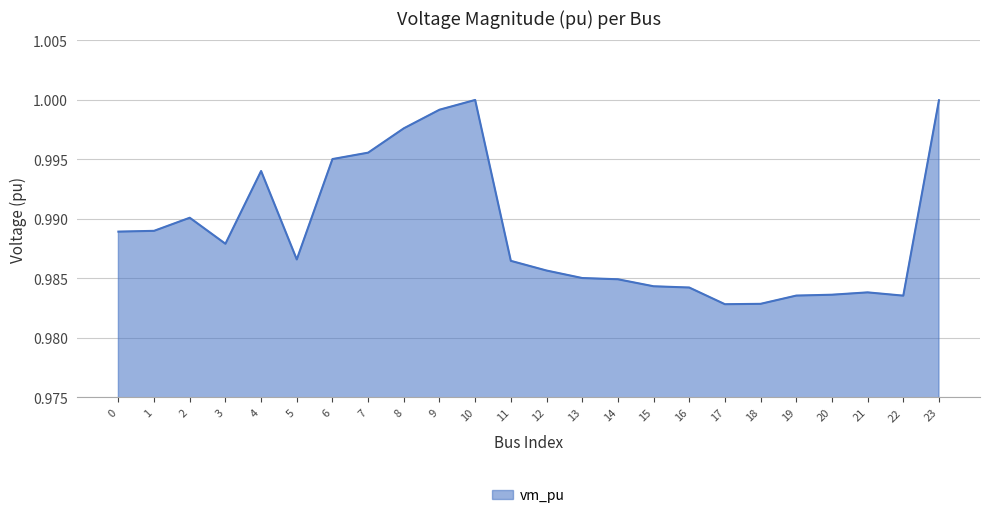

The value at 5 is 0.3. True or false?

False